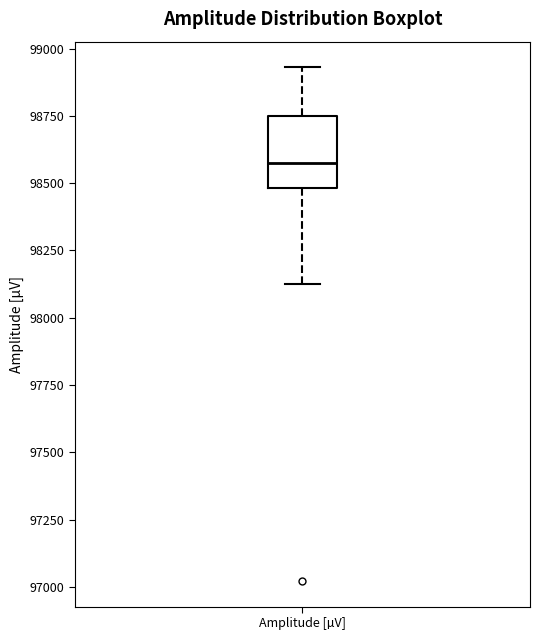

Transcribe this box plot: give where the median line is, the range the box spans, and where the two whiskers end, as read against the y-axis. The values are not printed on the chart, so give them approximately, as read against the axis.

median 98550, box 98500 to 98750, whiskers 98150 to 98950